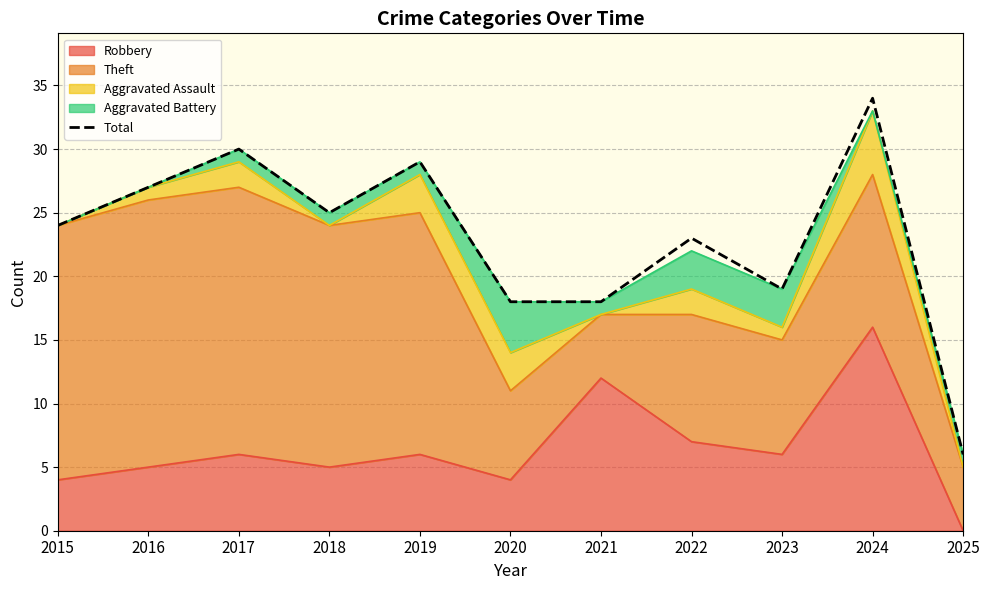

Where is the first local maximum?

2017